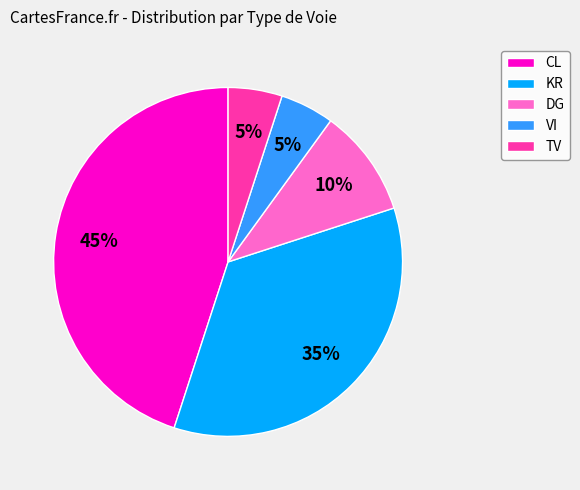

To the nearest percent, what is the average slice percentage?

20%